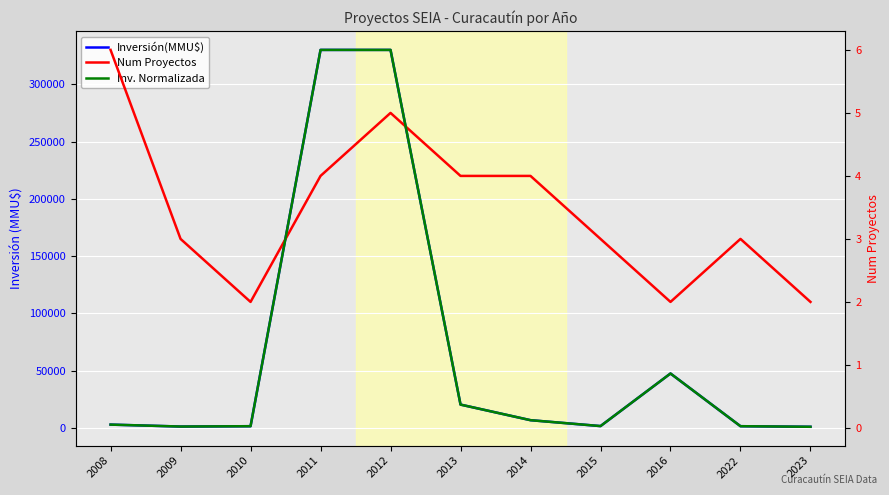

Reading left to right, what are all the values shown in this chart?

Inversión(MMU$): 2008=2888.0	2009=1206.0	2010=1500.0	2011=330000.0	2012=330000.0	2013=20363.0	2014=6750.0	2015=1600.0	2016=47500.0	2022=1500.0	2023=1000.0
Num Proyectos: 2008=6.0	2009=3.0	2010=2.0	2011=4.0	2012=5.0	2013=4.0	2014=4.0	2015=3.0	2016=2.0	2022=3.0	2023=2.0
Inv. Normalizada: 2008=0.1	2009=0.0	2010=0.0	2011=6.0	2012=6.0	2013=0.4	2014=0.1	2015=0.0	2016=0.9	2022=0.0	2023=0.0